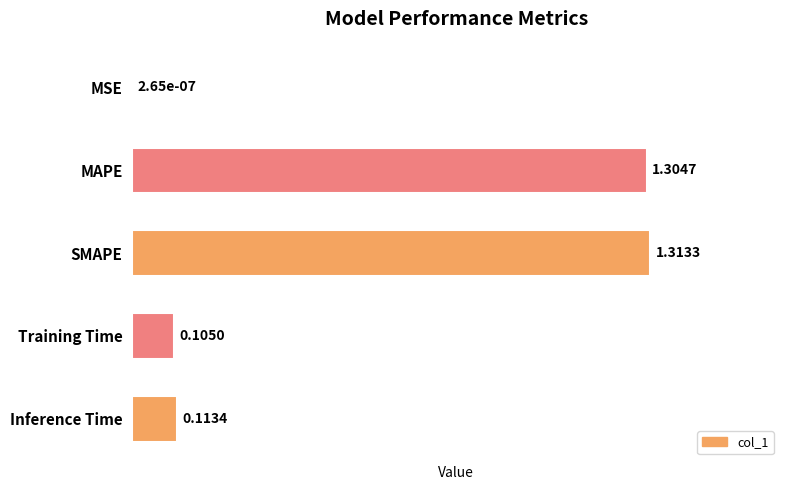

What is the change in value from MAPE to Inference Time?

-1.2